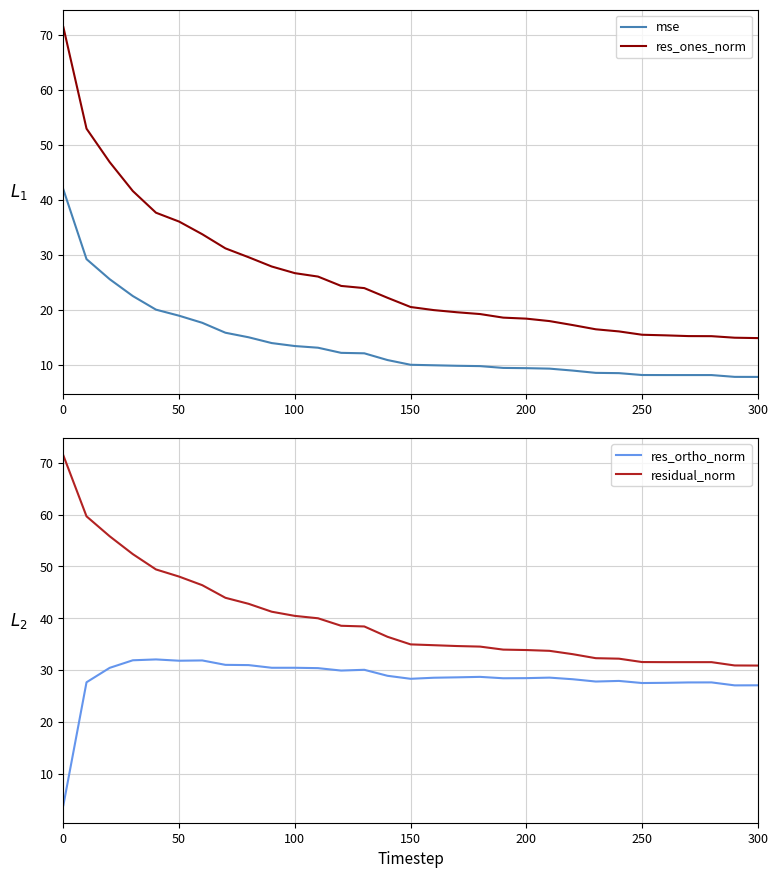

Reading left to right, transcribe all the data shown in this chart.

mse: 41.9	29.2	25.6	22.5	20.0	18.9	17.6	15.8	15.0	14.0	13.4	13.1	12.2	12.1	10.9	10.0	9.9	9.8	9.8	9.4	9.4	9.3	9.0	8.5	8.5	8.2	8.1	8.1	8.1	7.8	7.8
res_ones_norm: 71.4	52.9	46.8	41.6	37.6	36.0	33.7	31.2	29.6	27.9	26.7	26.0	24.3	23.9	22.2	20.5	19.9	19.6	19.2	18.6	18.4	17.9	17.2	16.5	16.1	15.5	15.4	15.2	15.2	14.9	14.9
res_ortho_norm: 3.9	27.6	30.4	31.9	32.0	31.8	31.8	31.0	30.9	30.4	30.4	30.4	29.9	30.0	28.9	28.3	28.5	28.6	28.7	28.4	28.4	28.5	28.2	27.8	27.9	27.5	27.5	27.6	27.6	27.0	27.0
residual_norm: 71.5	59.7	55.8	52.4	49.4	48.0	46.4	44.0	42.8	41.3	40.5	40.0	38.5	38.4	36.4	34.9	34.8	34.6	34.5	33.9	33.9	33.7	33.1	32.3	32.2	31.5	31.5	31.5	31.5	30.9	30.9